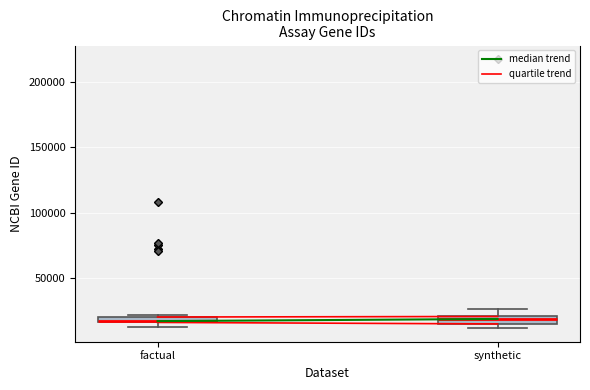

Where is the upper edge of the box for synthetic on the y-axis? The values are not printed on the chart, so give them approximately, as read against the axis.

20000